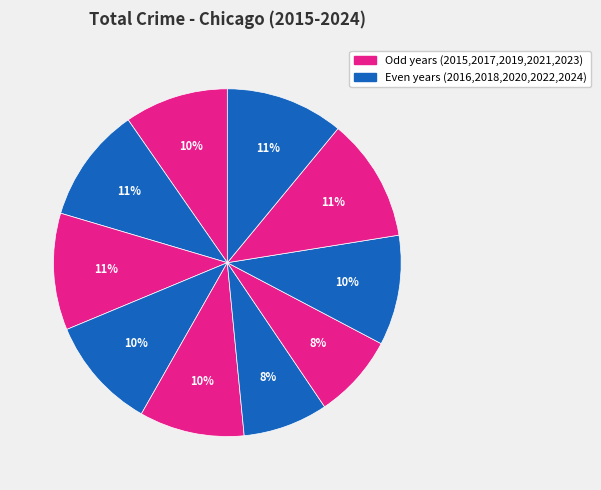

How many segments does this pie chart have?

10